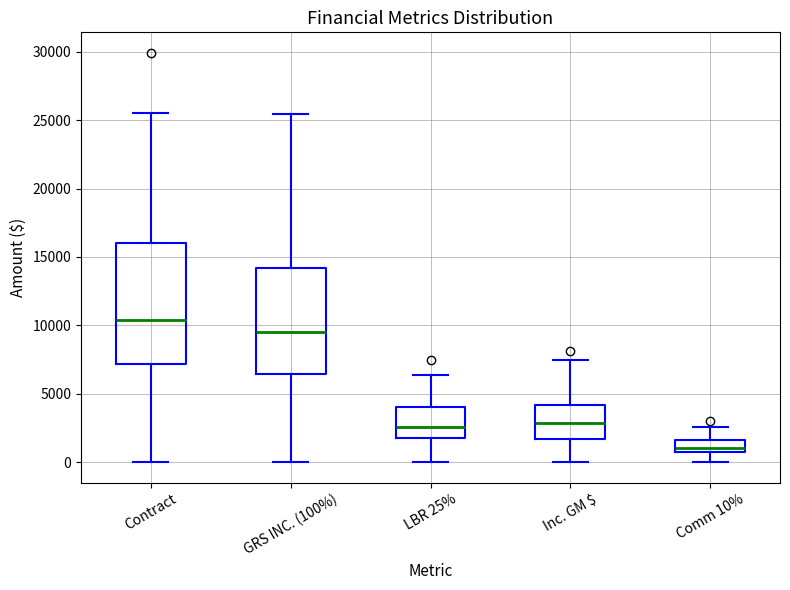

Reading left to right, transcribe this box plot: for each box, give where its median line is, the range the box spans, and where its two whiskers end, as read against the y-axis. The values are not printed on the chart, so give them approximately, as read against the axis.

Contract: median 10500, box 7000 to 16000, whiskers 0 to 25500
GRS INC. (100%): median 9500, box 6500 to 14000, whiskers 0 to 25500
LBR 25%: median 2500, box 2000 to 4000, whiskers 0 to 6500
Inc. GM $: median 3000, box 1500 to 4000, whiskers 0 to 7500
Comm 10%: median 1000, box 500 to 1500, whiskers 0 to 2500